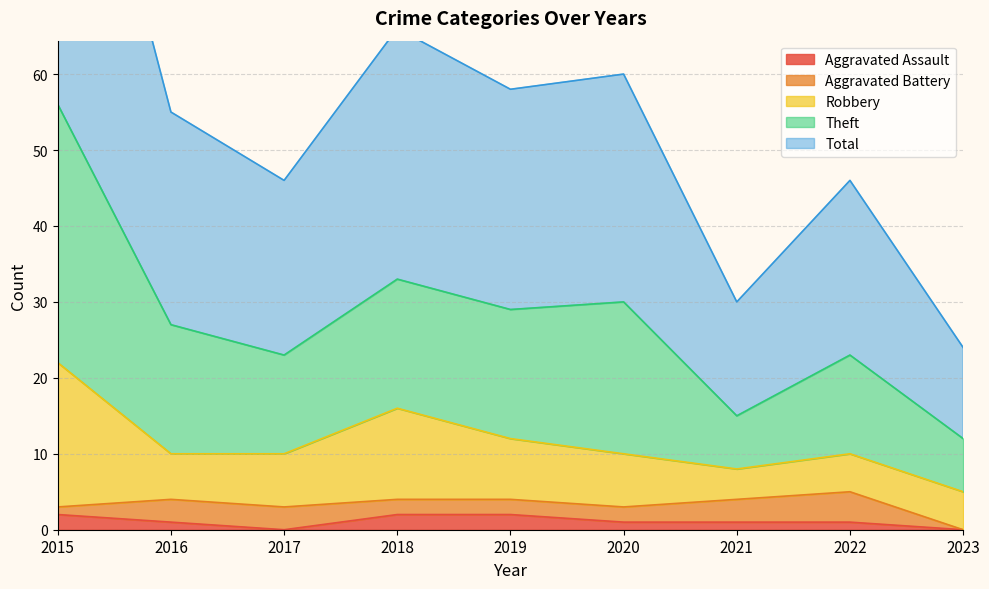

True or false: Aggravated Assault has a value of 1 at 2016.

True